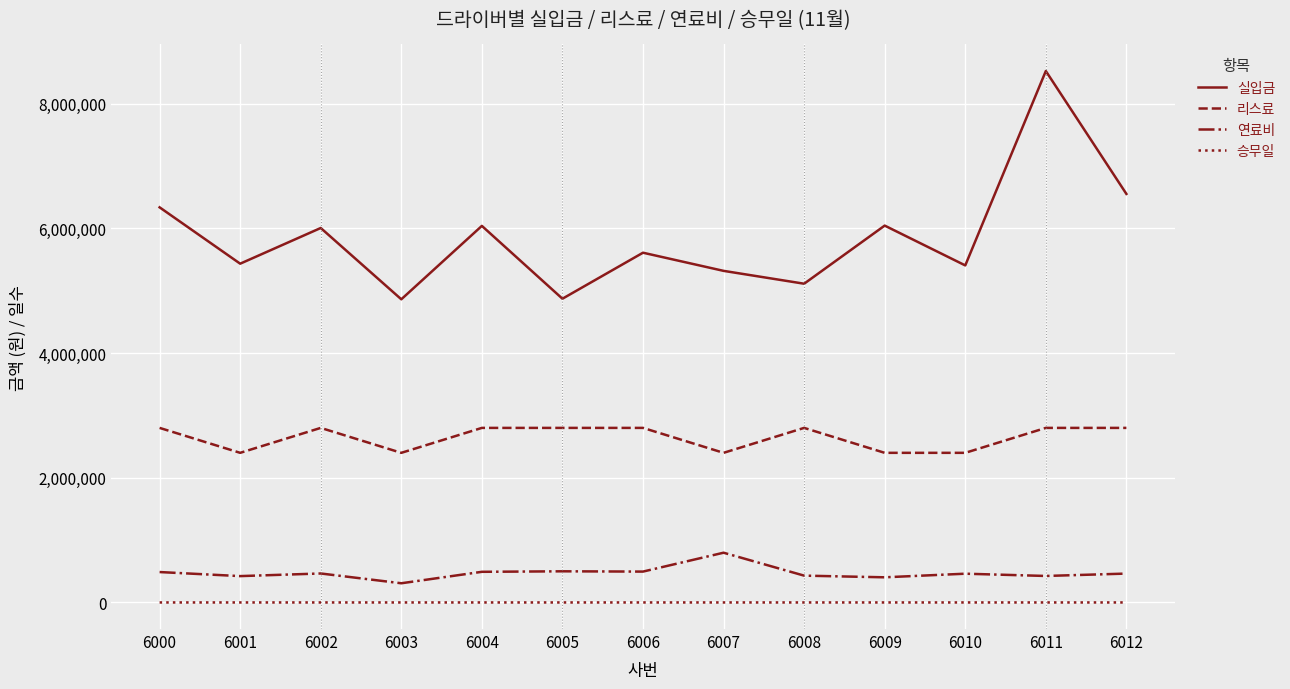

Is it true that 승무일 equals 20 at 6010?

True